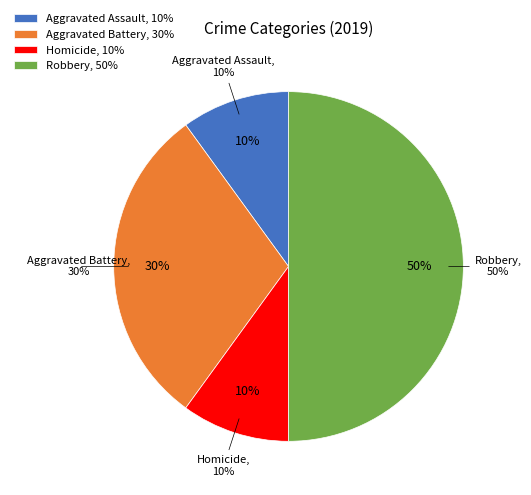

To the nearest percent, what percentage of the pie is Homicide?

10%